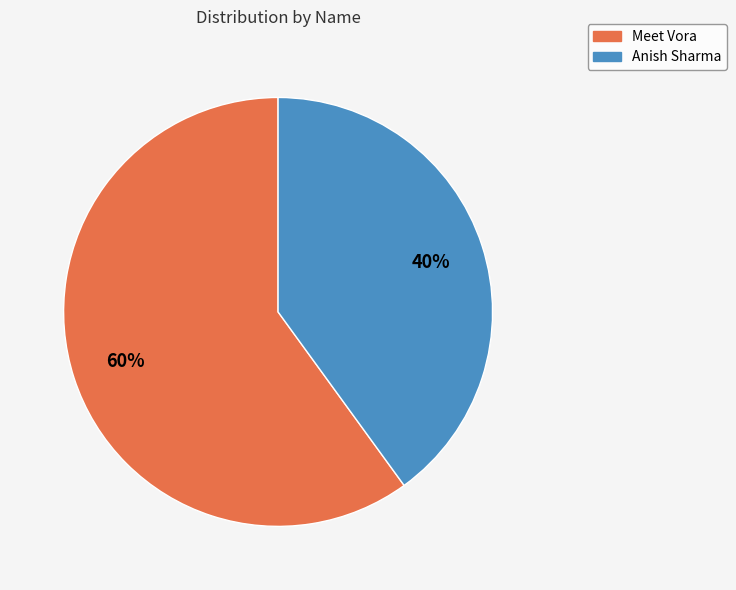

The Anish Sharma slice represents 26% of the pie. True or false?

False